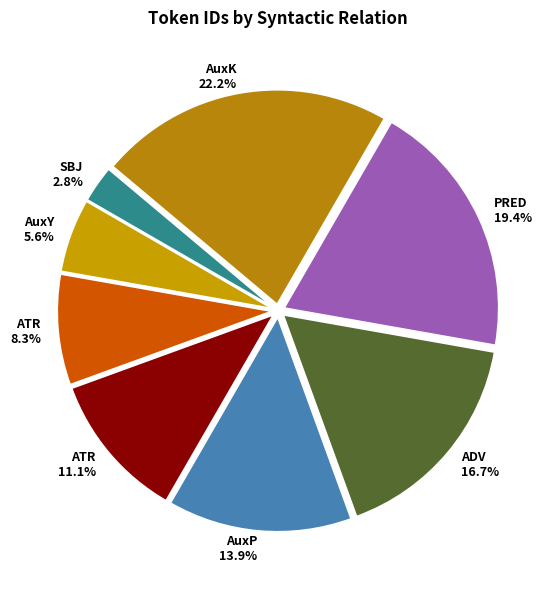

How many slices are in this pie chart?

8